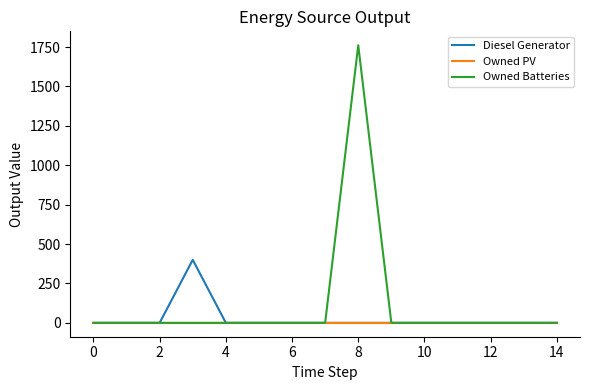

Which series has the largest range (max minus min)?

Owned Batteries